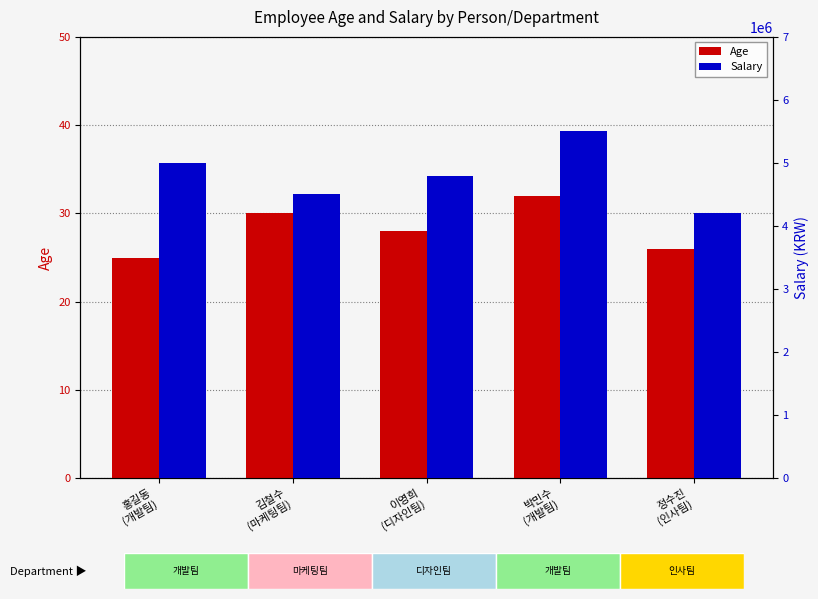

Rank the series at 홍길동
(개발팀) from highest to lowest value.

Salary, Age